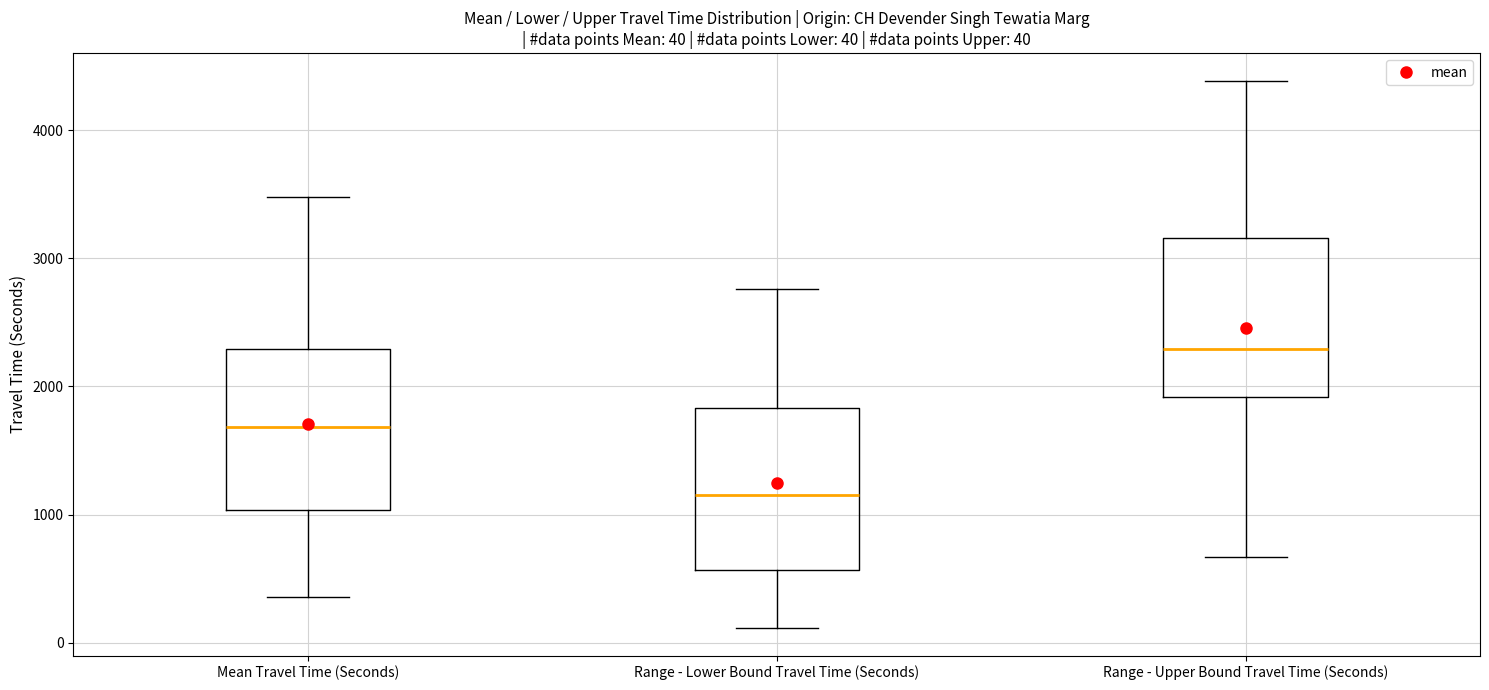

Which box's median line is the lowest?

Range - Lower Bound Travel Time (Seconds)